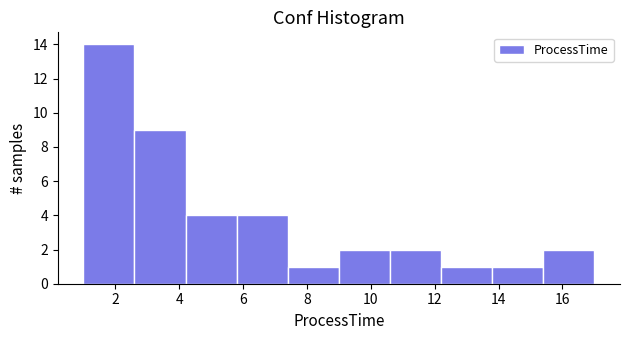

Reading left to right, list every bar in this chart as the range it spans on the x-axis followed by its height. The values are not printed on the chart, so give them approximately, as read against the axis.

1.0 to 2.6: 14
2.6 to 4.2: 9
4.2 to 5.8: 4
5.8 to 7.4: 4
7.4 to 9.0: 1
9.0 to 10.6: 2
10.6 to 12.2: 2
12.2 to 13.8: 1
13.8 to 15.4: 1
15.4 to 17.0: 2